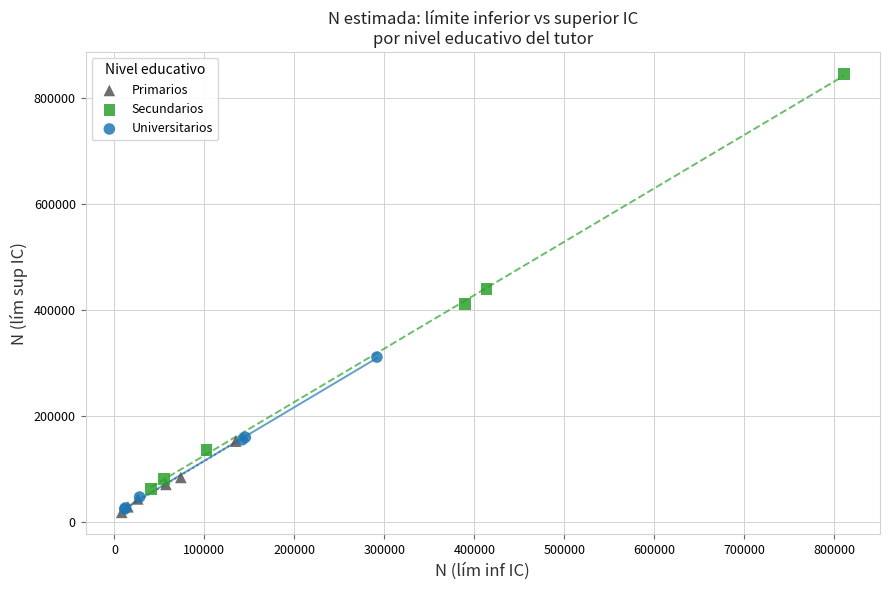

Which series contains the highest Y value?

Secundarios